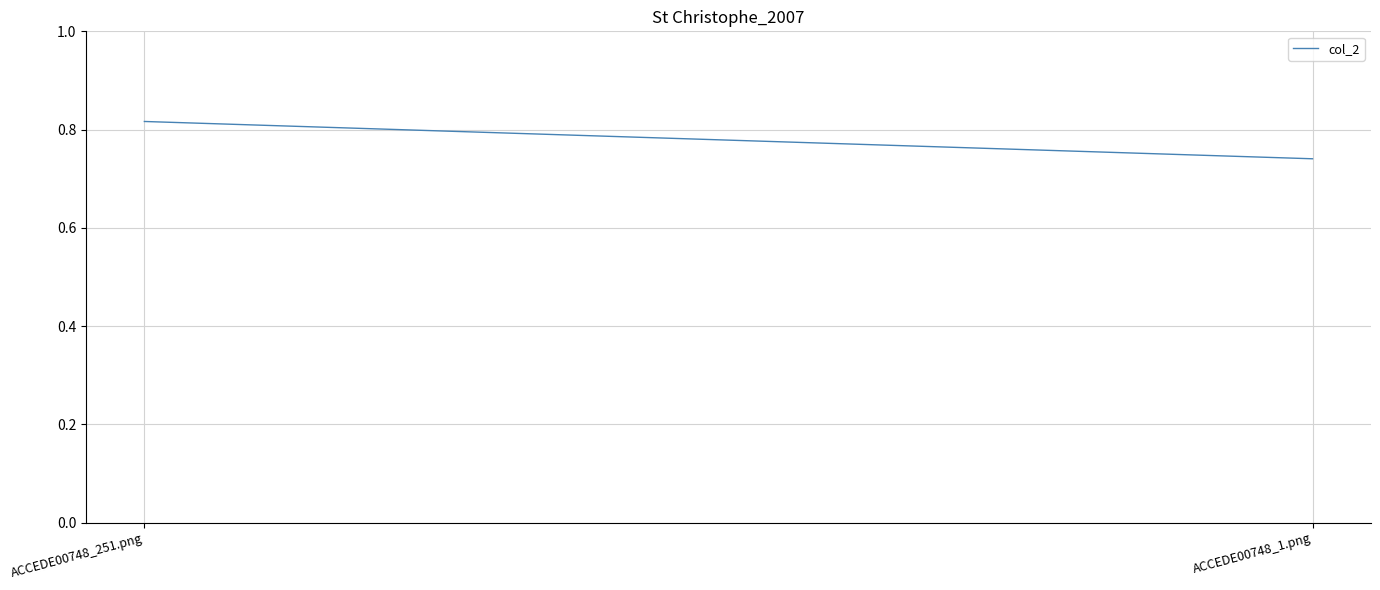

What is the sum of all values?

1.6